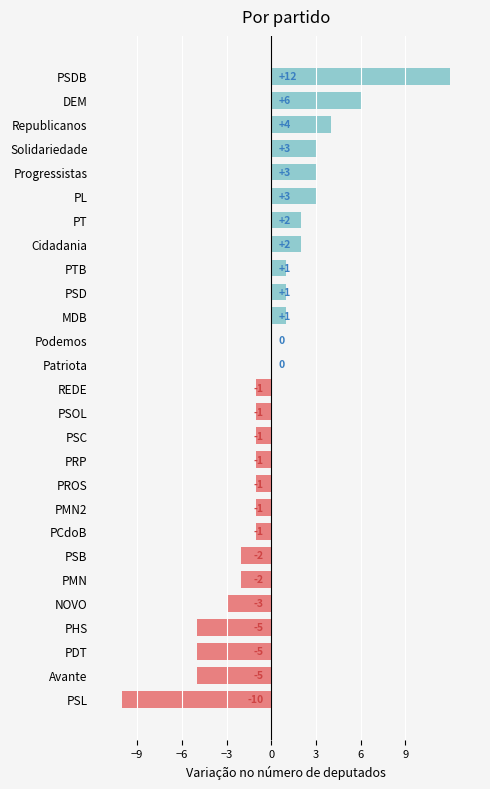

Reading bottom to top, what are all the values shown in this chart?

PSL=-10	Avante=-5	PDT=-5	PHS=-5	NOVO=-3	PMN=-2	PSB=-2	PCdoB=-1	PMN2=-1	PROS=-1	PRP=-1	PSC=-1	PSOL=-1	REDE=-1	Patriota=0	Podemos=0	MDB=1	PSD=1	PTB=1	Cidadania=2	PT=2	PL=3	Progressistas=3	Solidariedade=3	Republicanos=4	DEM=6	PSDB=12